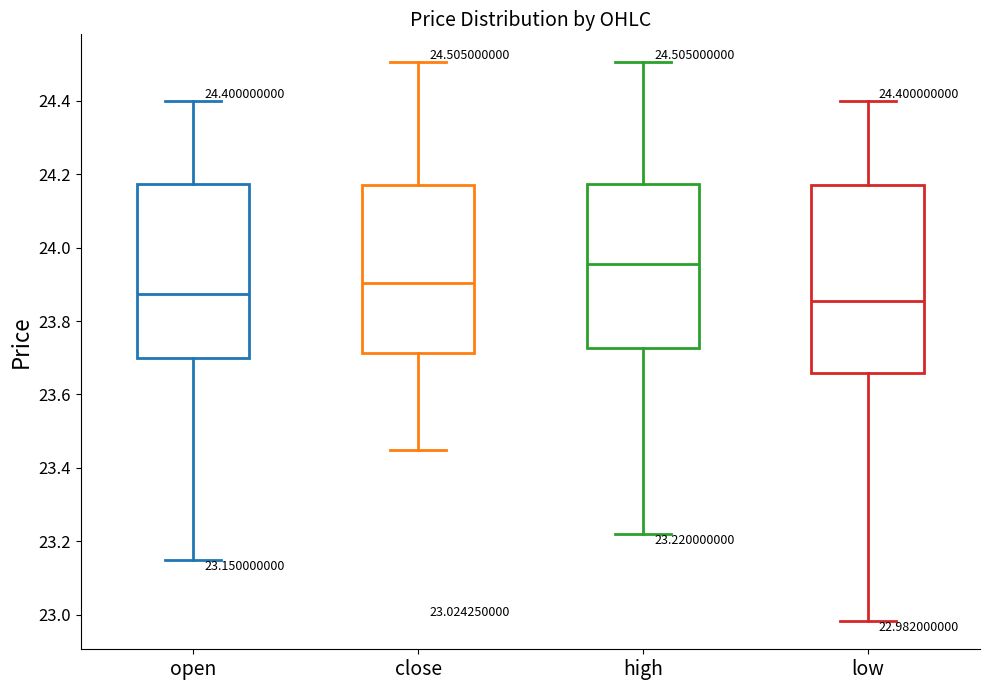

Which box's median line is the highest?

high